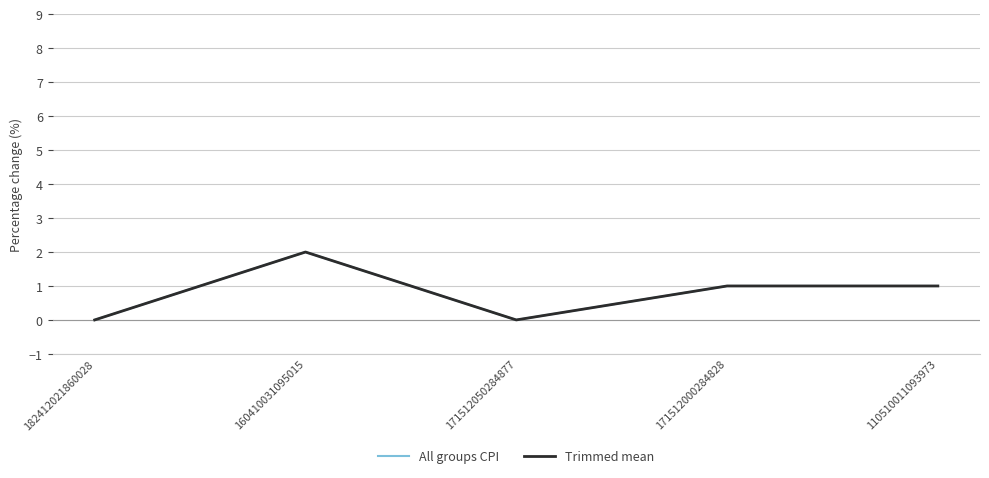

Where is the first local minimum for Trimmed mean?

171512050284877